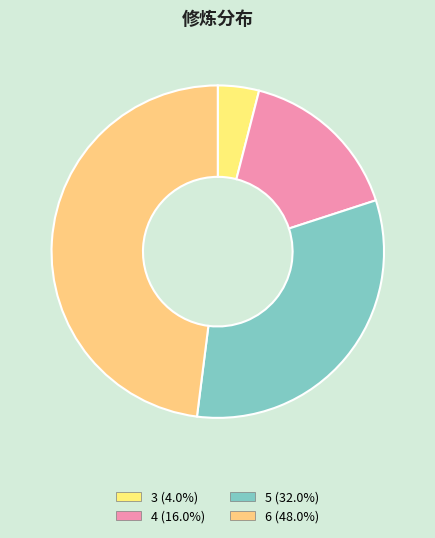

Count the number of slices in the pie.

4